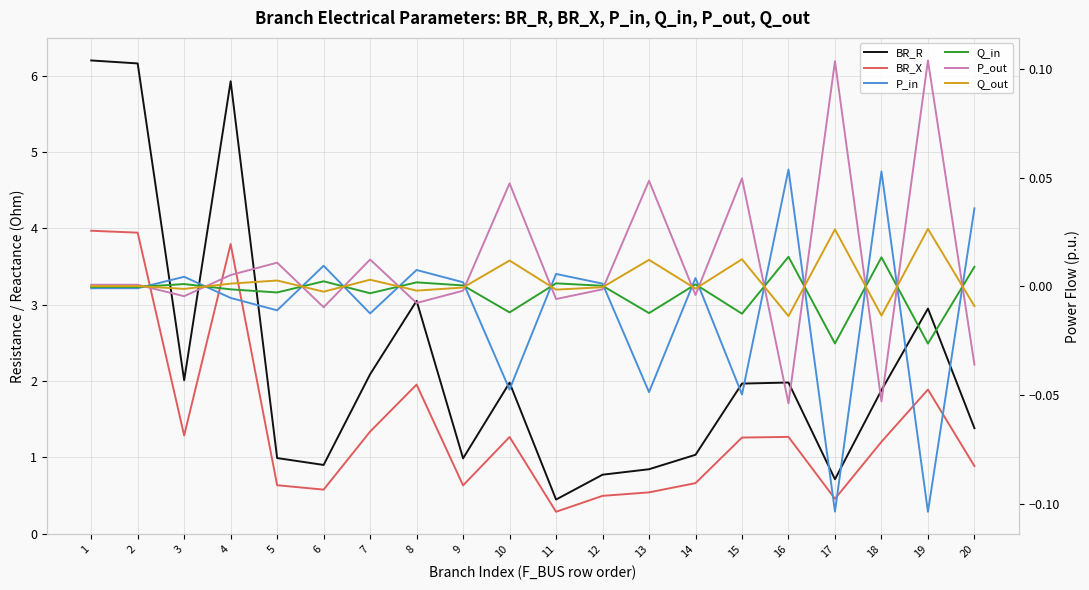

At which category is the sum across all series the highest?

1